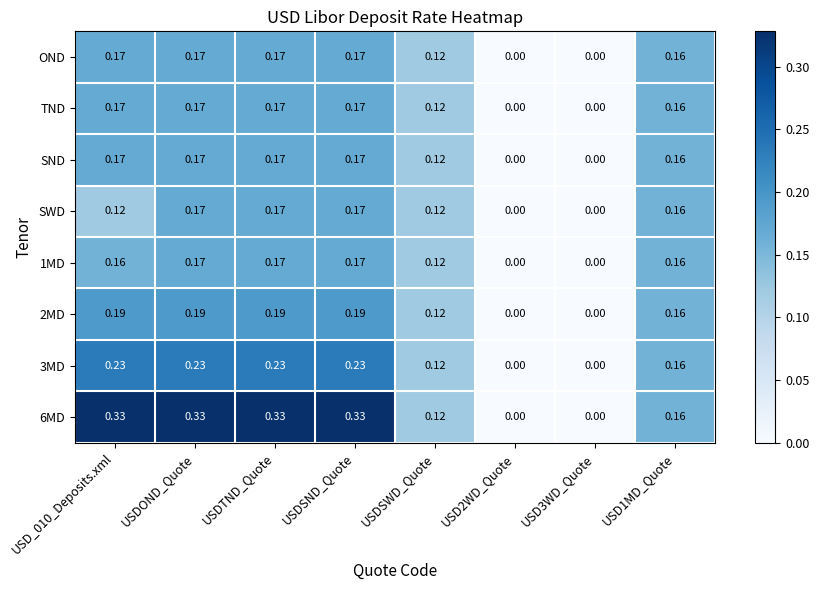

How many series are shown in this chart?

8